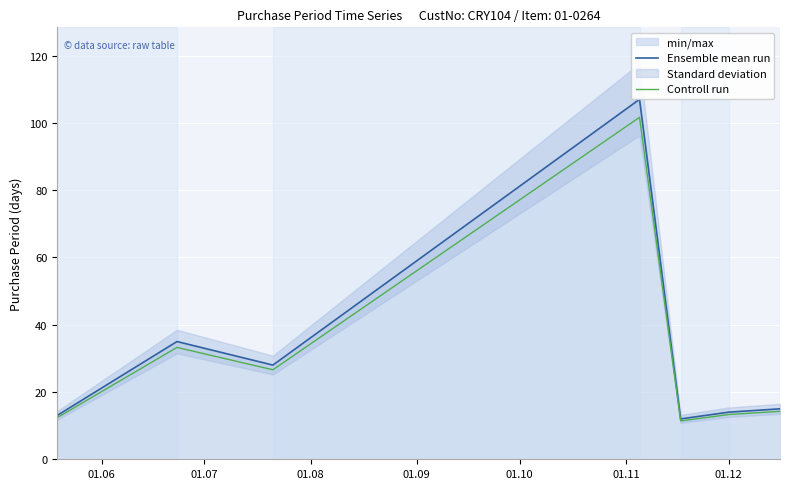

What is the lowest value of the Ensemble mean run series?

12.0